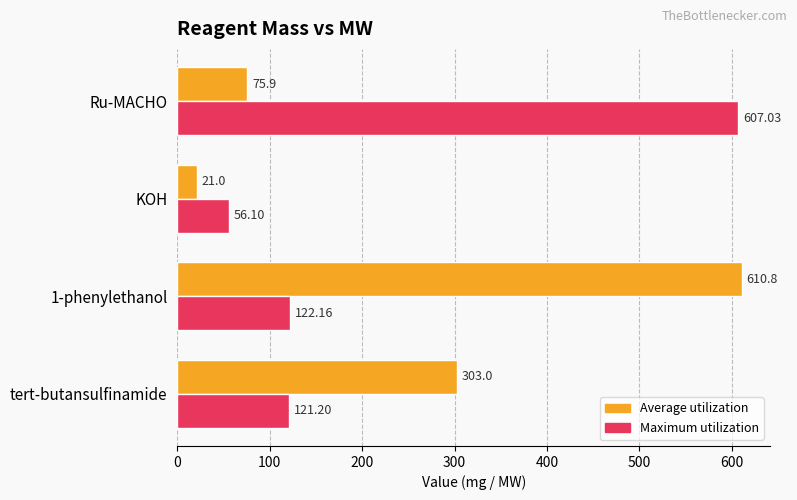

What is the difference between the maximum and minimum values in the Maximum utilization series?

550.9